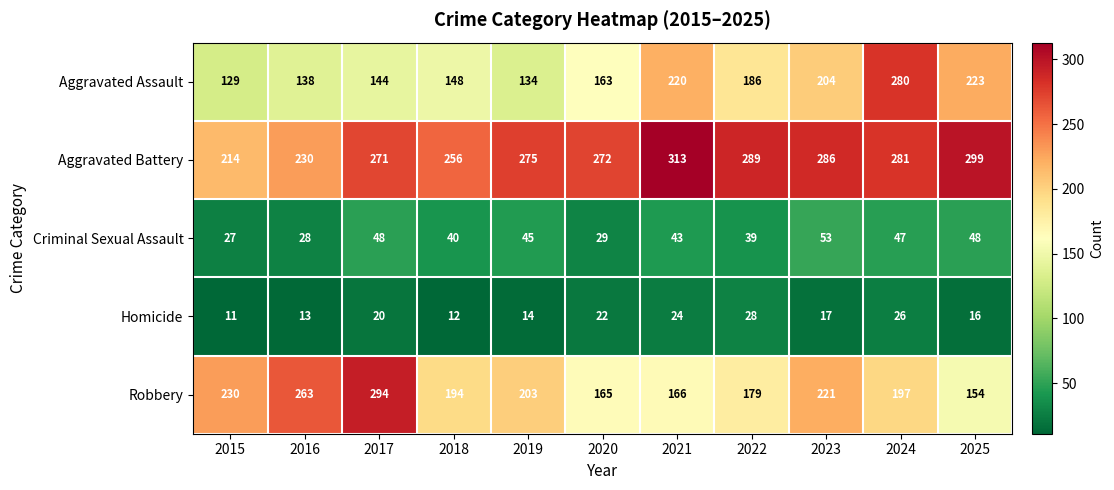

What is the maximum value shown in the chart?

313